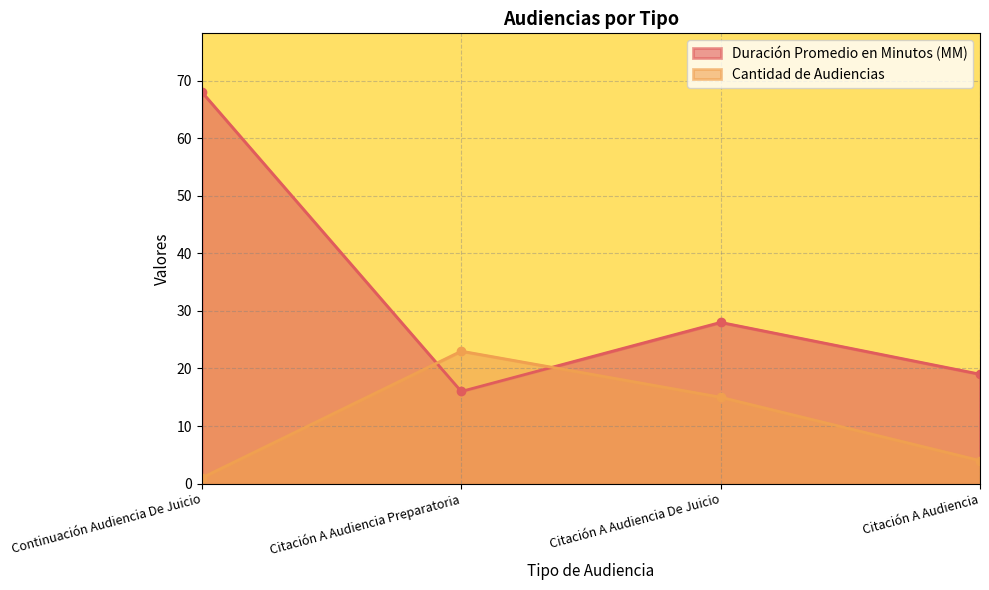

What is the minimum value for Duración Promedio en Minutos (MM)?

16